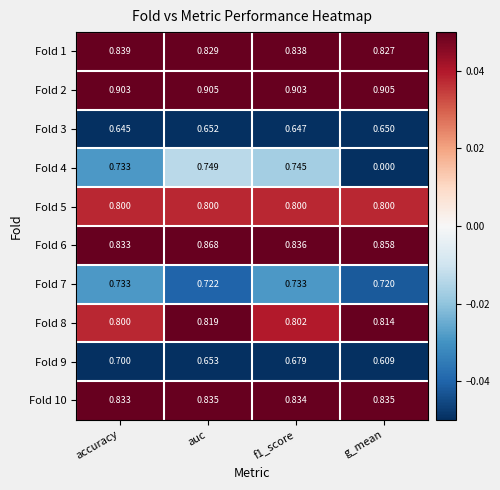

Is the value of Fold 2 at f1_score greater than the value of Fold 9 at g_mean?

Yes